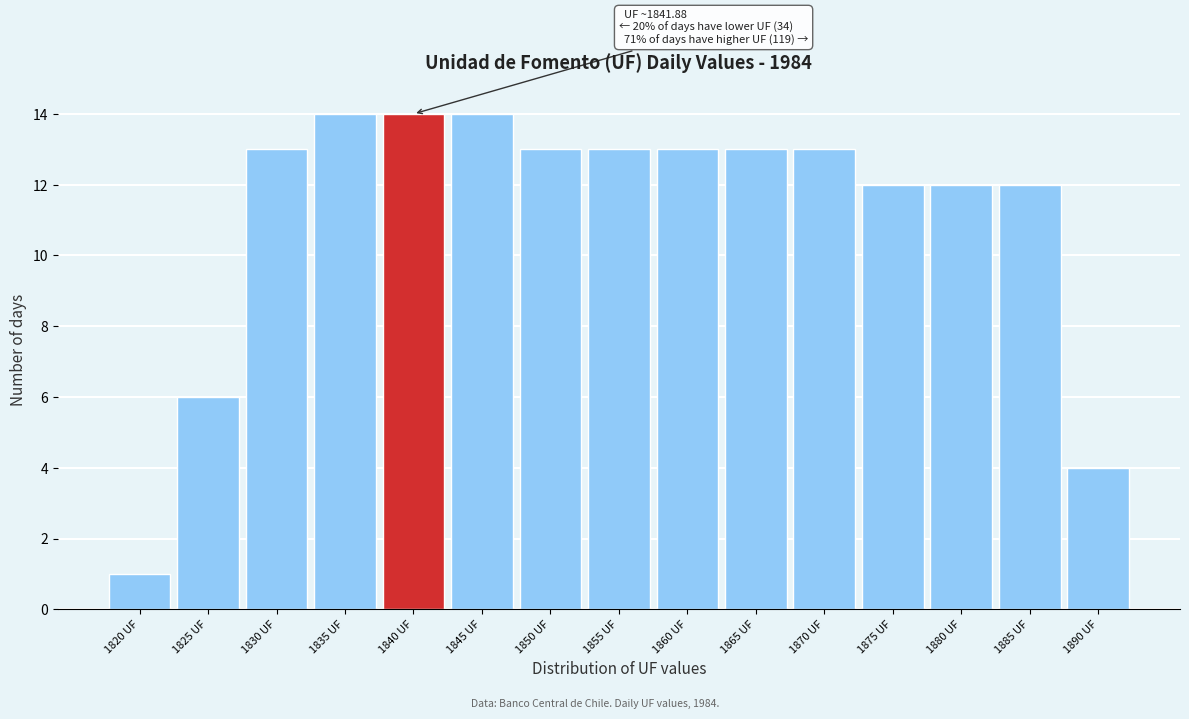

Reading right to left, extract all data points from this chart.

1890 UF=4	1885 UF=12	1880 UF=12	1875 UF=12	1870 UF=13	1865 UF=13	1860 UF=13	1855 UF=13	1850 UF=13	1845 UF=14	1840 UF=14	1835 UF=14	1830 UF=13	1825 UF=6	1820 UF=1